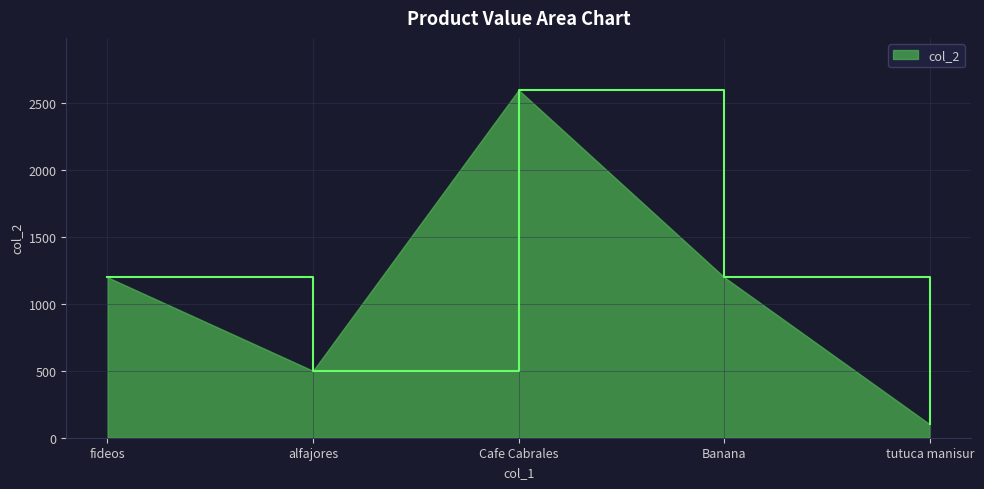

What is the greatest value displayed?

2600